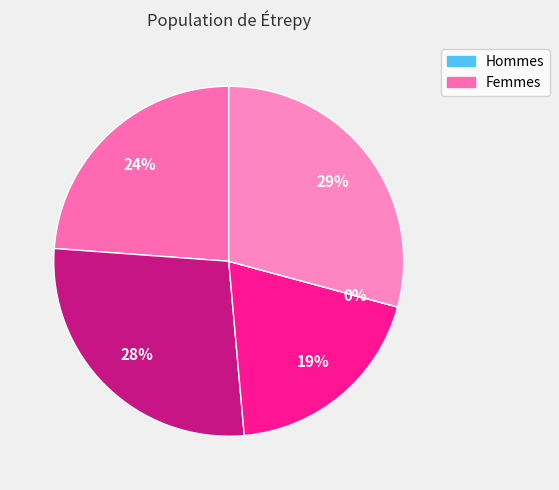

To the nearest percent, what is the difference between the largest and smallest slice percentages?

29%